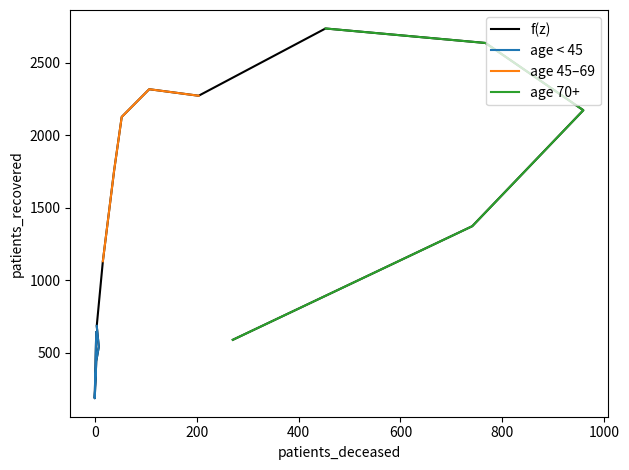

The chart shows a value of 1549 at 75 - 79. True or false?

False